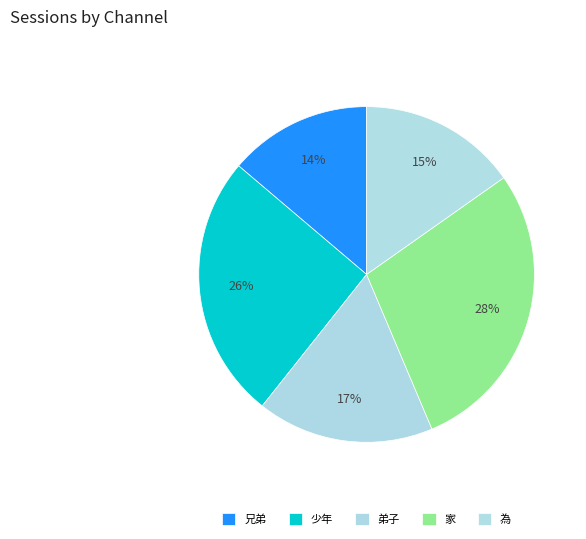

What percentage do 兄弟 and 弟子 together represent?

30.8%